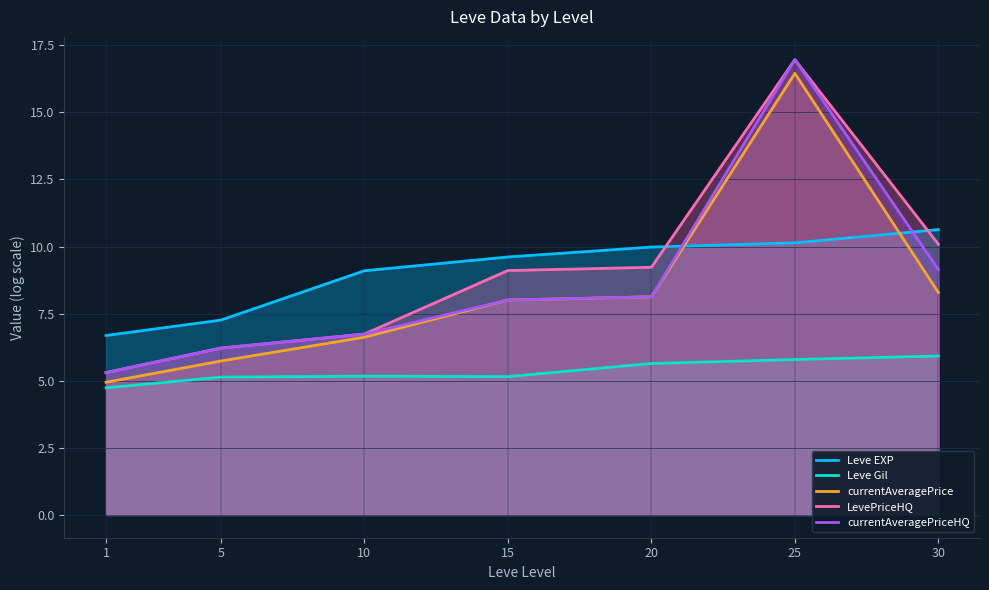

Is it true that Leve EXP equals 9.7 at 5?

False